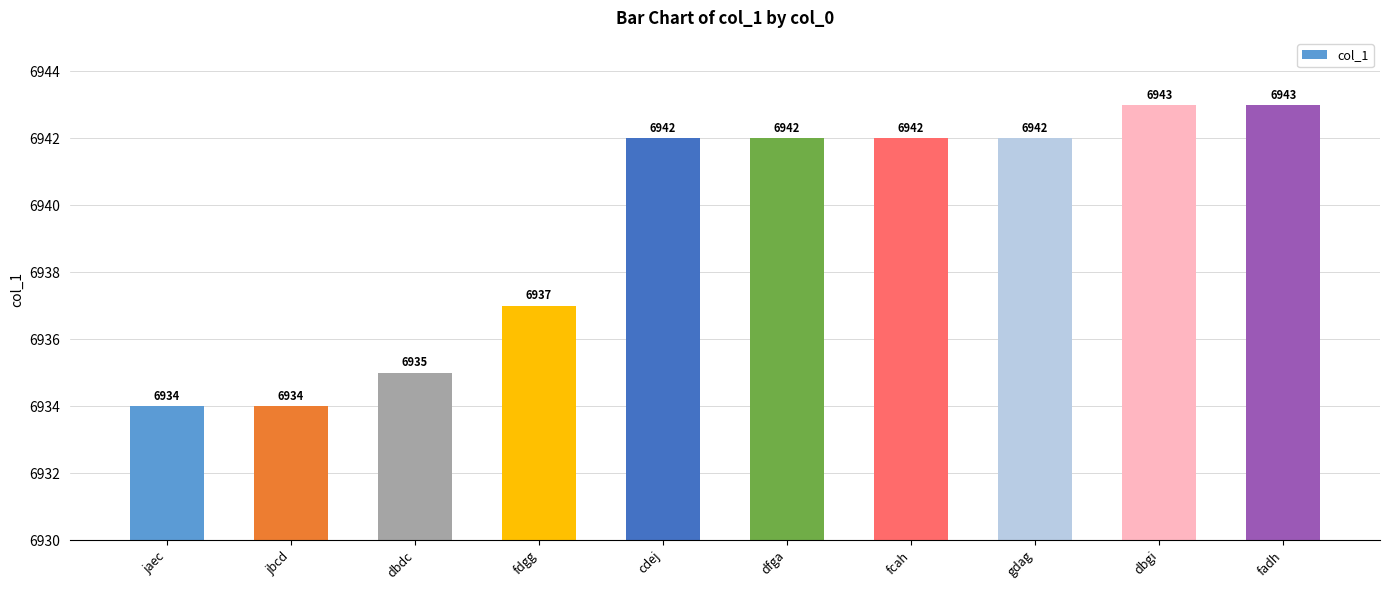

What is the approximate value at cdej?

6942